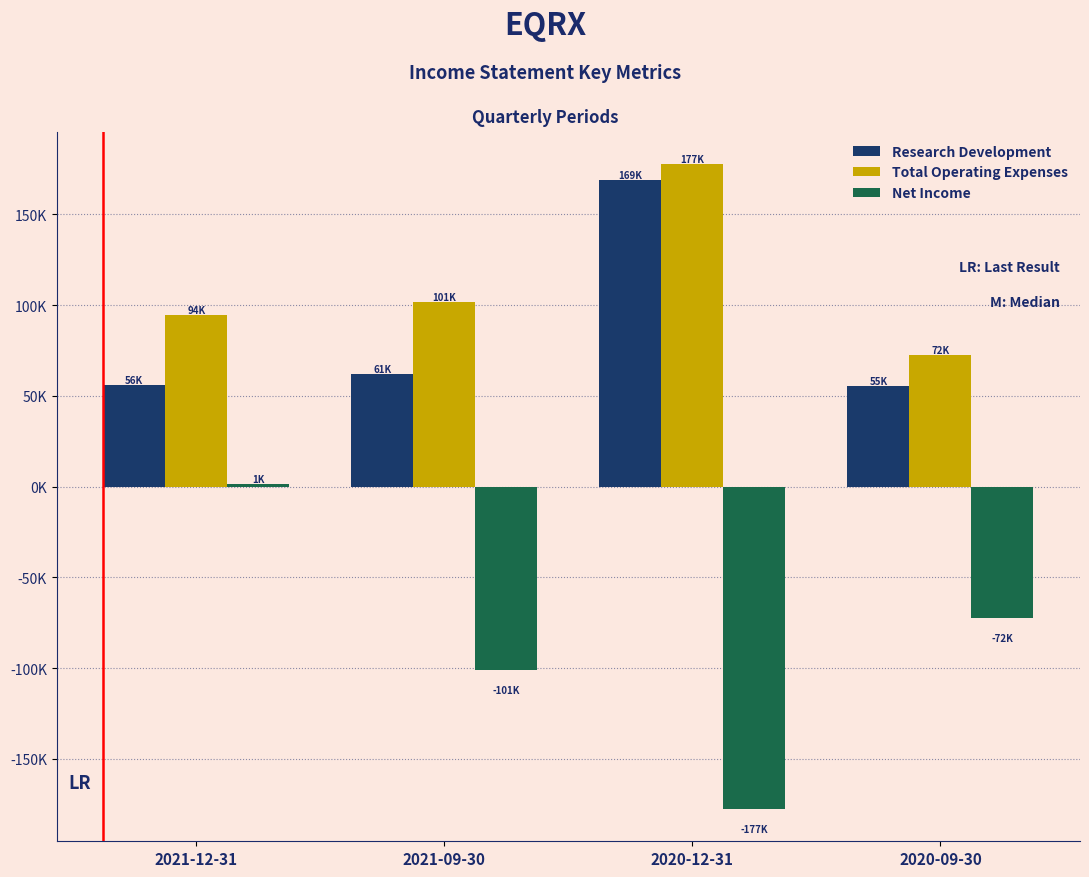

List the labels in order of Net Income value, largest first.

2021-12-31, 2020-09-30, 2021-09-30, 2020-12-31